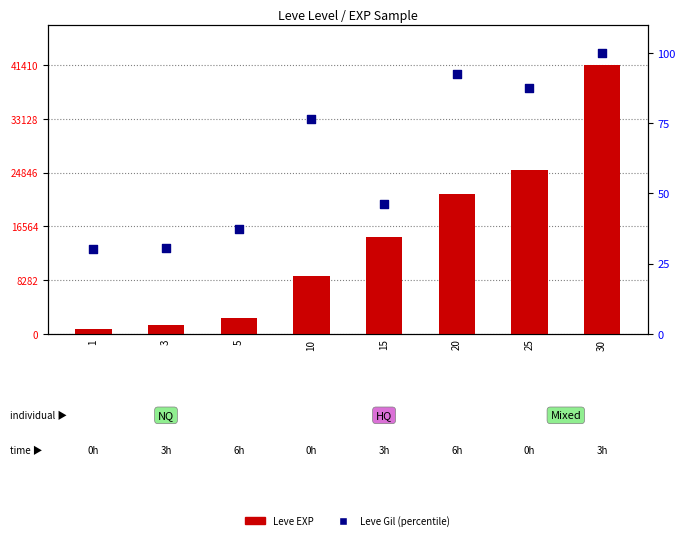

At which category is the sum across all series the highest?

30